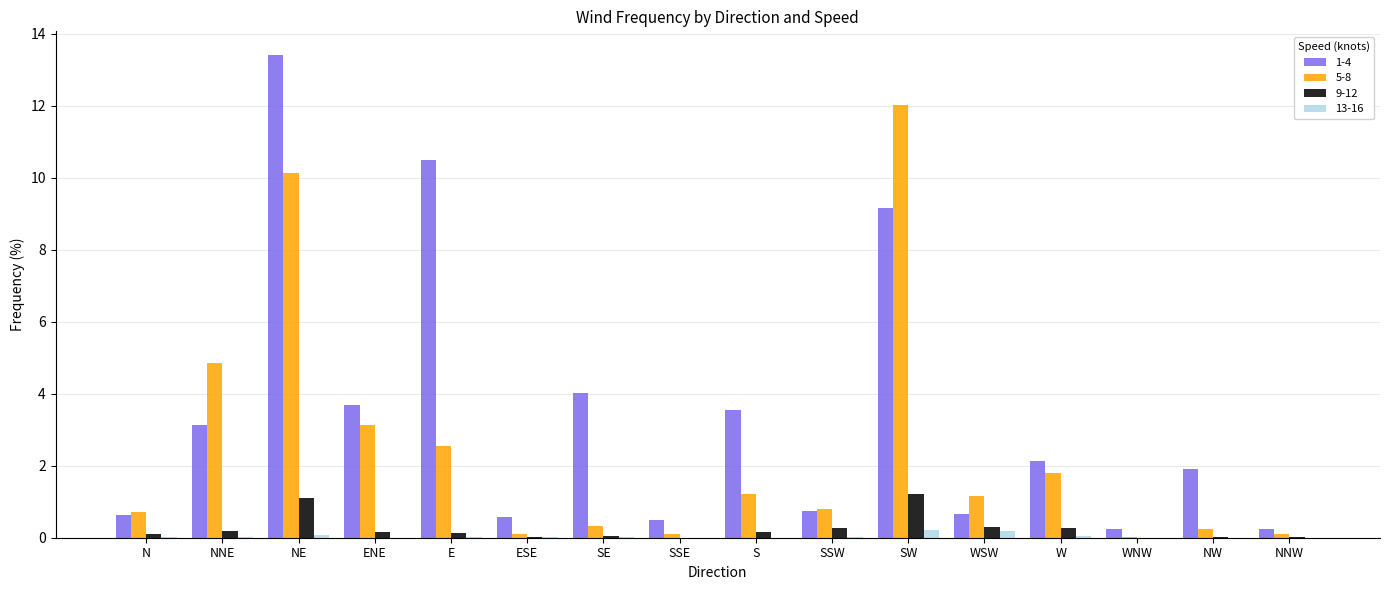

What is the greatest value displayed?

13.4